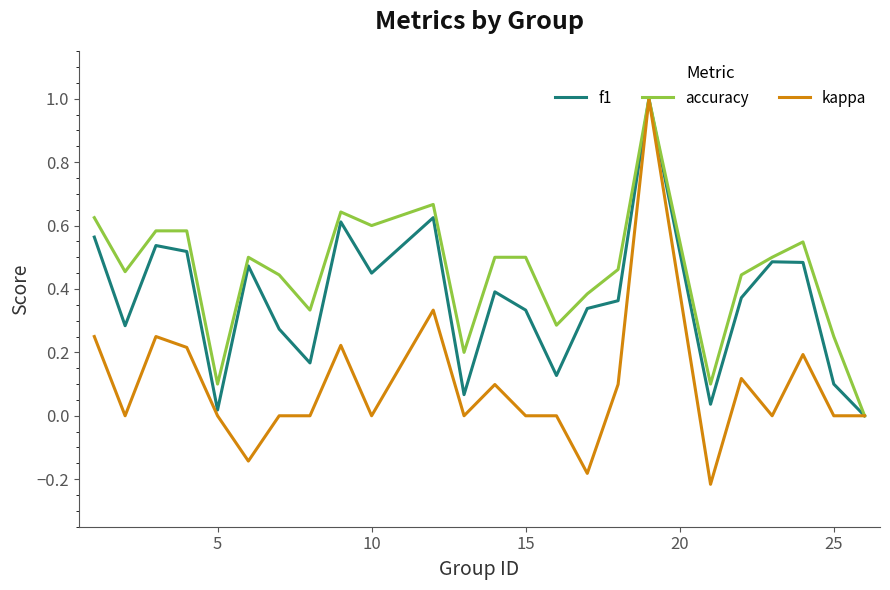

How many lines are shown in the chart?

3